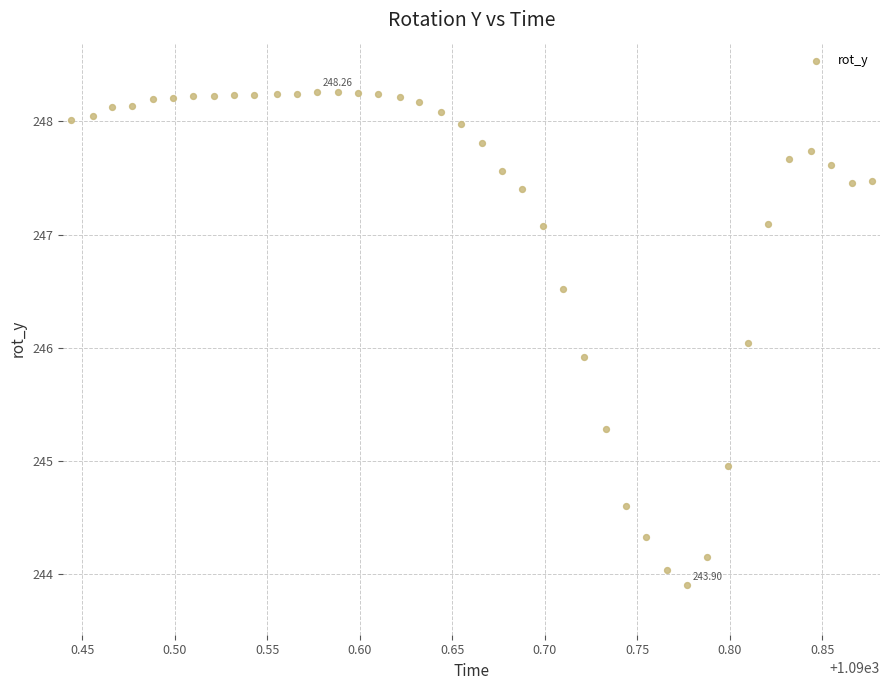

What is the range of Y values (max minus min)?

4.4